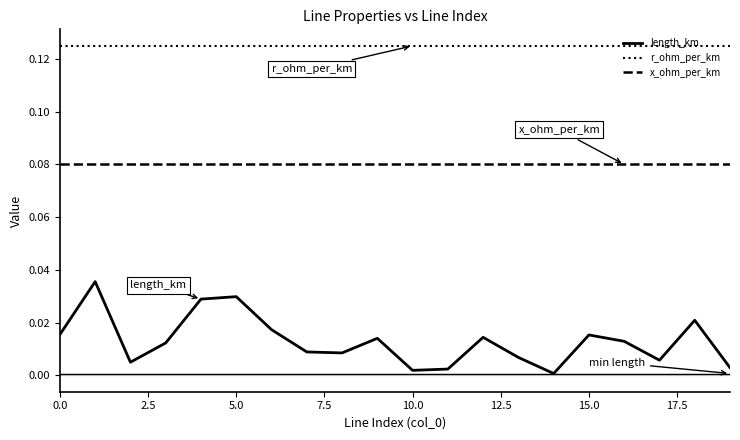

Which series has the widest spread of values?

length_km